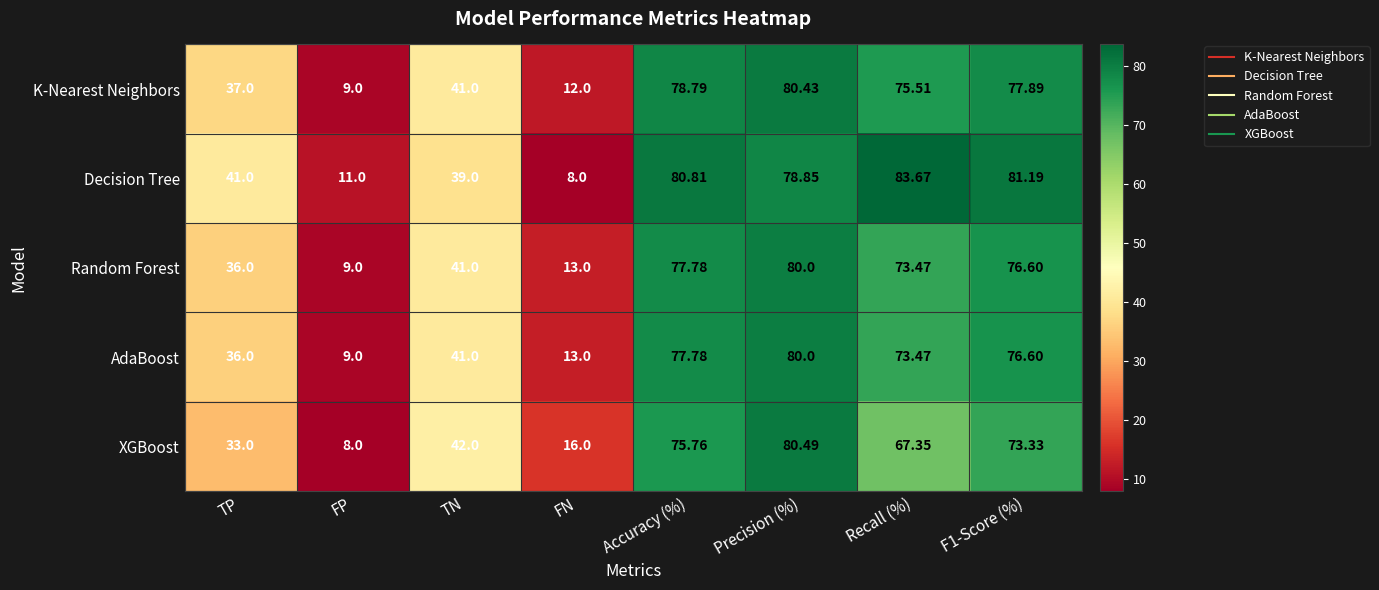

At which label does Random Forest reach its peak?

Precision (%)